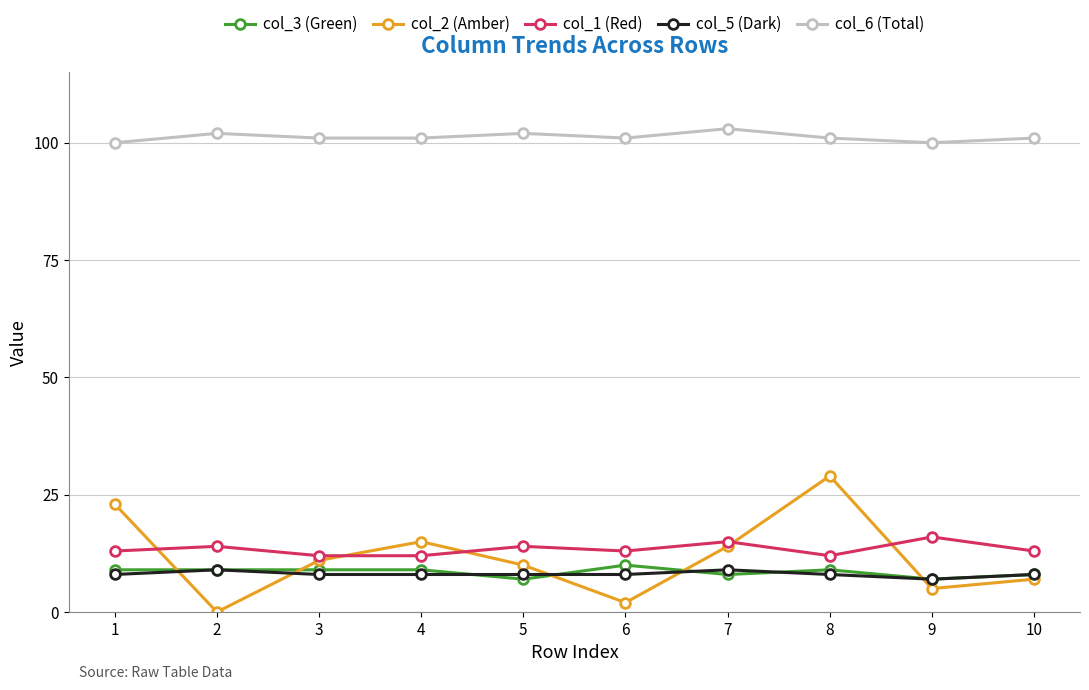

At 8, list the series in order from largest to smallest.

col_6 (Total), col_2 (Amber), col_1 (Red), col_3 (Green), col_5 (Dark)